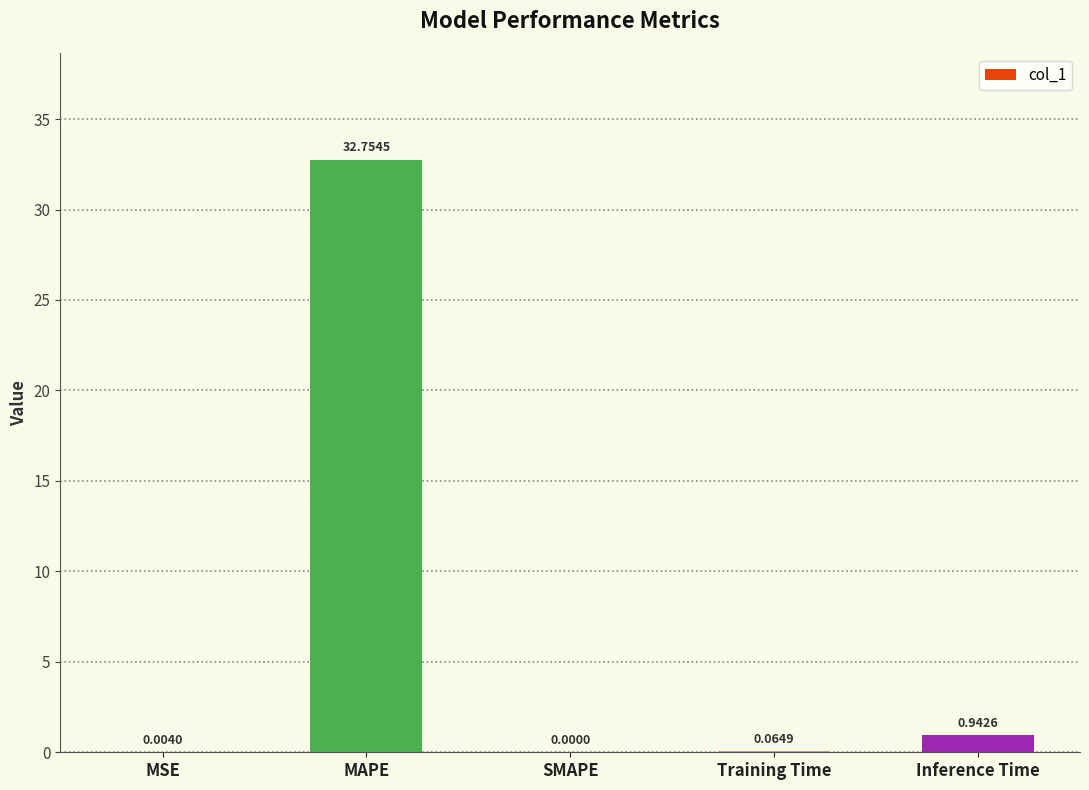

What is the sum of the values at MAPE and SMAPE?

32.8